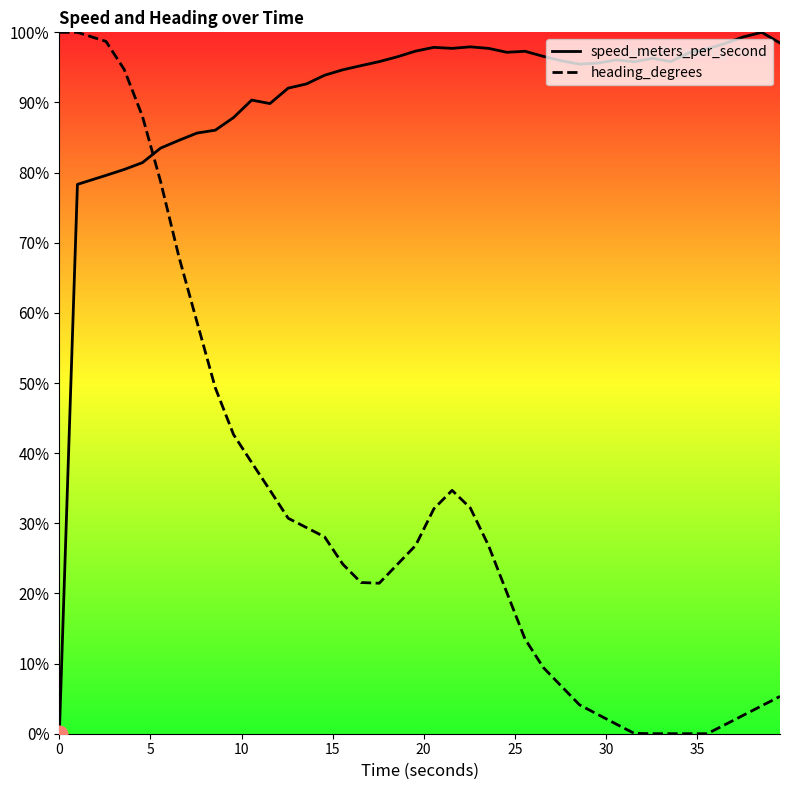

Reading right to left, extract all data points from this chart.

speed_meters_per_second: 98.5	100.0	99.4	98.4	97.6	97.1	95.8	96.3	95.8	96.1	95.6	95.5	95.9	96.6	97.3	97.2	97.7	97.9	97.7	97.9	97.3	96.5	95.8	95.3	94.7	93.9	92.6	92.0	89.8	90.3	87.8	86.0	85.6	84.6	83.5	81.4	80.4	79.6	78.3	0.0
heading_degrees: 5.3	4.0	2.6	1.3	0.0	0.0	0.0	0.0	0.0	1.4	2.7	4.1	6.8	9.5	13.5	20.2	26.8	32.2	34.7	32.1	26.8	24.2	21.5	21.6	24.2	28.1	29.4	30.7	34.7	38.7	42.7	49.3	58.7	68.0	78.7	88.0	94.7	98.7	100.0	100.0